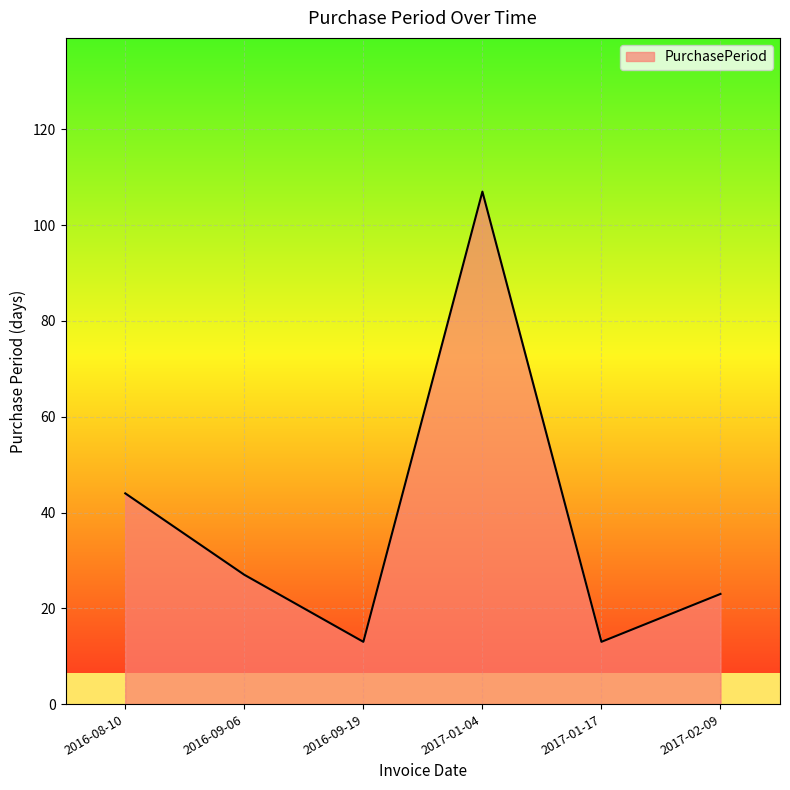

The chart shows a value of 6 at 2017-01-17. True or false?

False